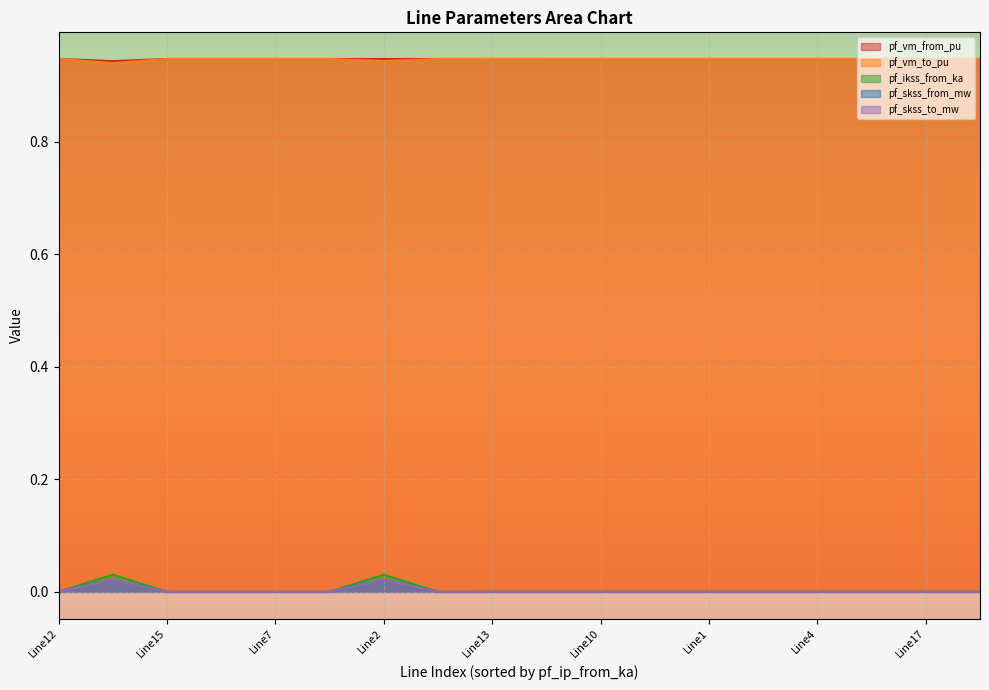

Reading left to right, list all the values displayed in this chart.

pf_vm_from_pu: 0.9	0.9	0.9	0.9	0.9	0.9	0.9	0.9	0.9	0.9	0.9	0.9	0.9	0.9	0.9	0.9	0.9	0.9
pf_vm_to_pu: 0.9	0.9	0.9	0.9	0.9	0.9	0.9	0.9	0.9	0.9	0.9	0.9	0.9	0.9	0.9	0.9	0.9	0.9
pf_ikss_from_ka: 0.0	0.0	0.0	0.0	0.0	0.0	0.0	0.0	0.0	0.0	0.0	0.0	0.0	0.0	0.0	0.0	0.0	0.0
pf_skss_from_mw: 0.0	0.0	0.0	0.0	0.0	0.0	0.0	0.0	0.0	0.0	0.0	0.0	0.0	0.0	0.0	0.0	0.0	0.0
pf_skss_to_mw: 0.0	0.0	0.0	0.0	0.0	0.0	0.0	0.0	0.0	0.0	0.0	0.0	0.0	0.0	0.0	0.0	0.0	0.0